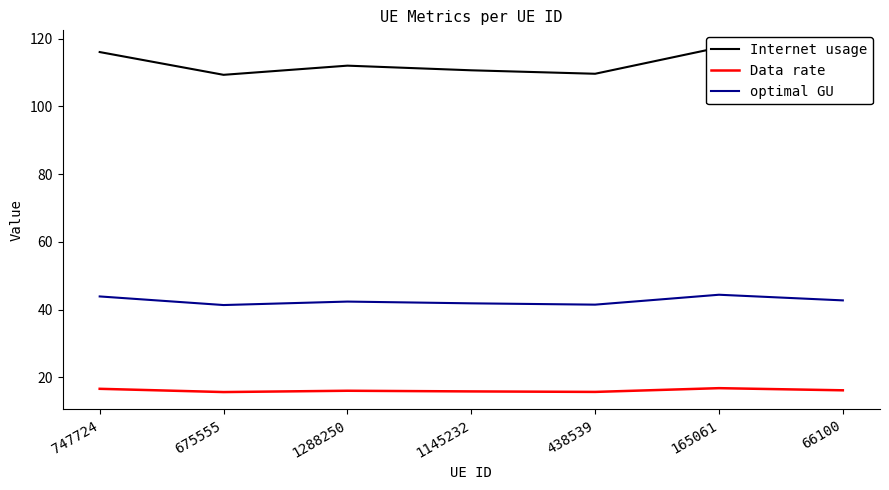

Rank the categories by Data rate value from highest to lowest.

165061, 747724, 66100, 1288250, 1145232, 438539, 675555